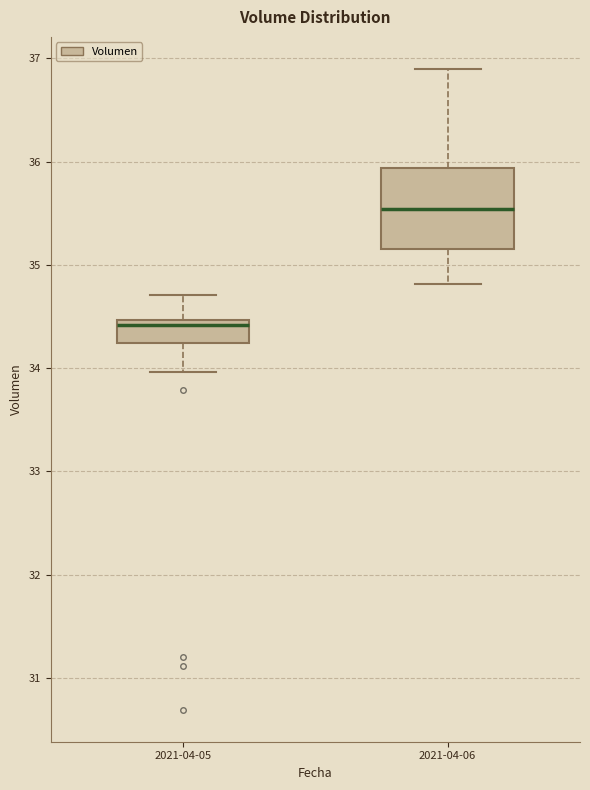

Where does the median line of the box for 2021-04-05 sit on the y-axis? The values are not printed on the chart, so give them approximately, as read against the axis.

34.4